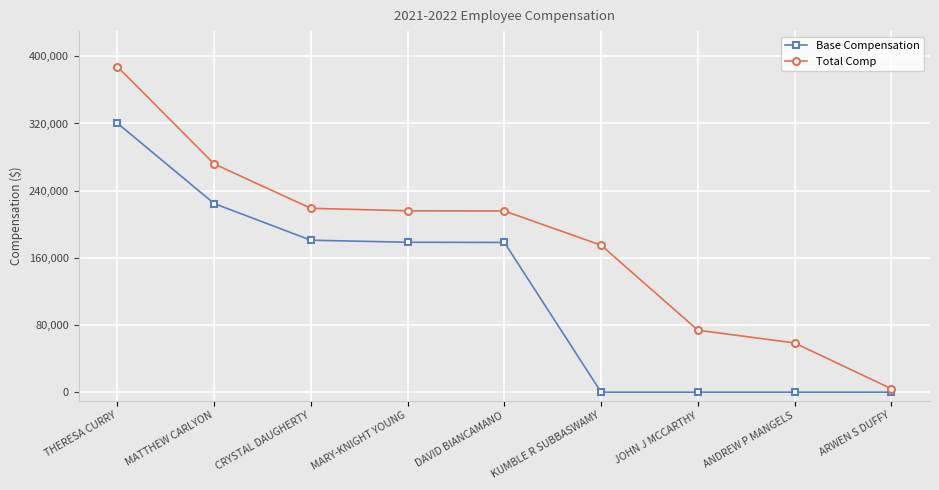

Count the number of data series in this chart.

2